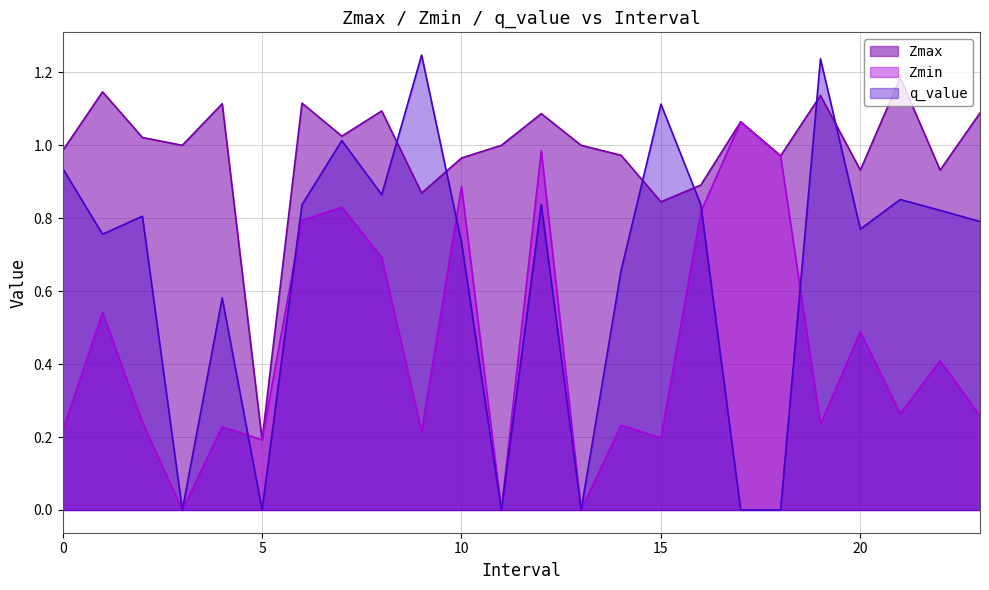

In q_value, how many points are higher than both neighbors (excluding endpoints)?

8